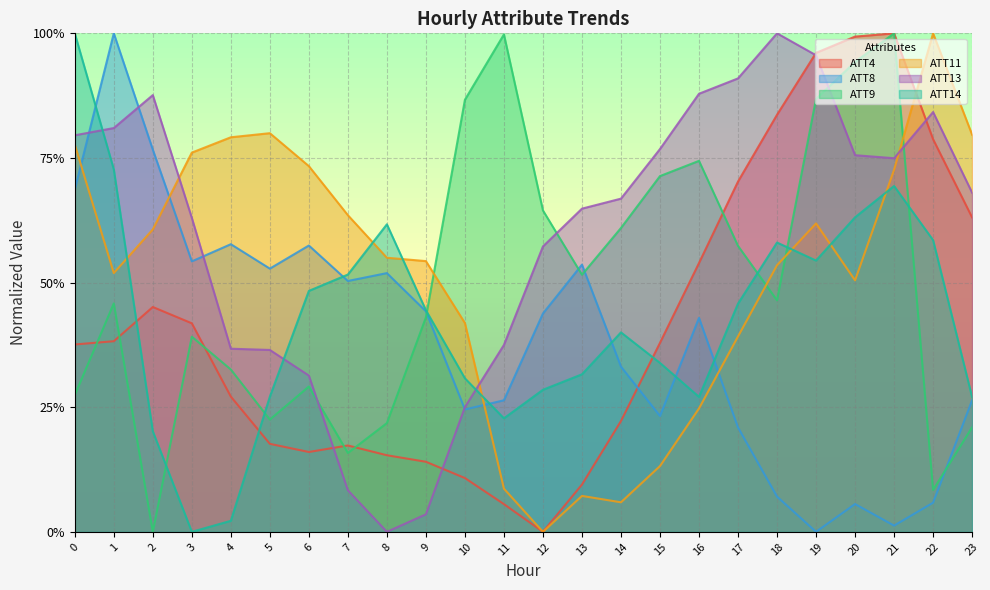

How many lines are shown in the chart?

6